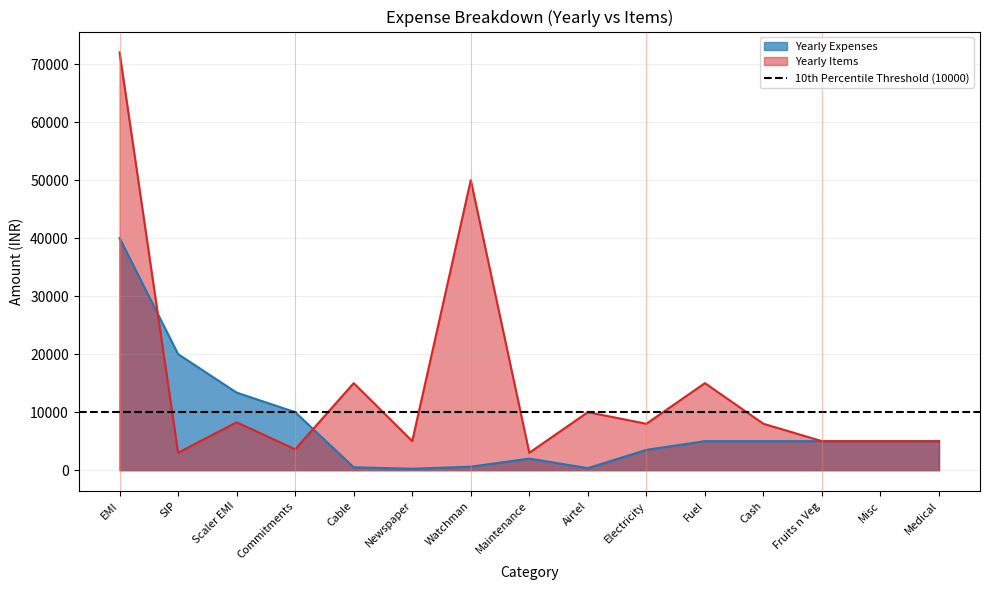

What is the difference between the second highest and second lowest values in the Yearly Expenses series?

19650